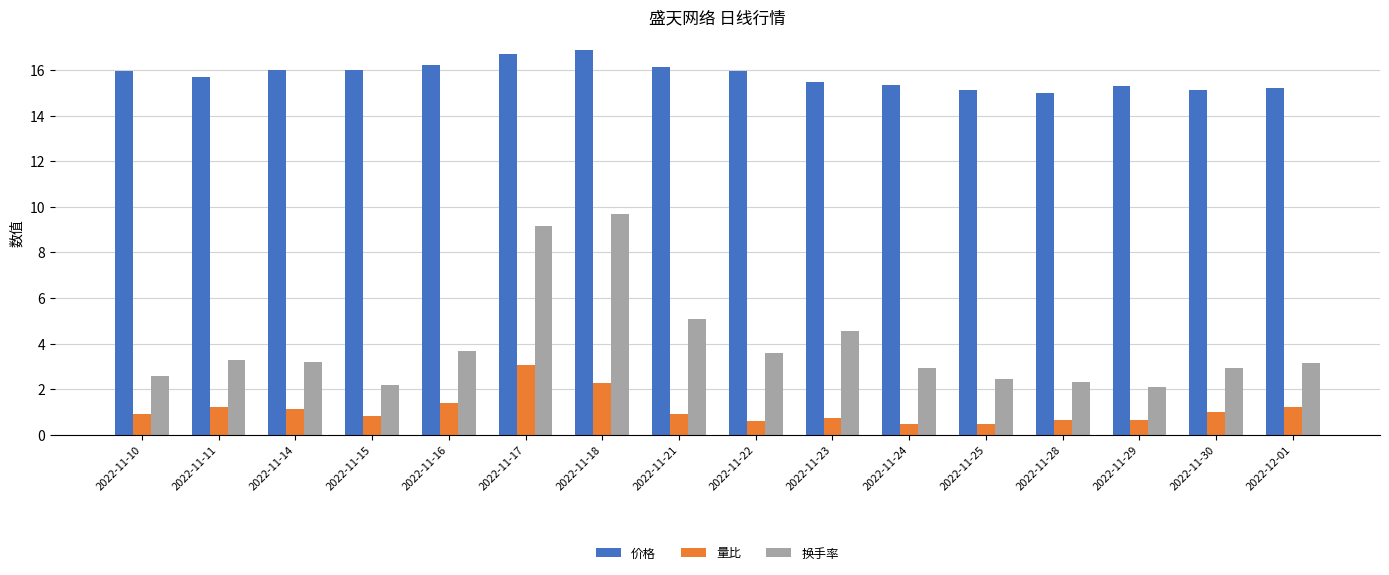

True or false: 量比 has a value of 3.0 at 2022-11-18.

False